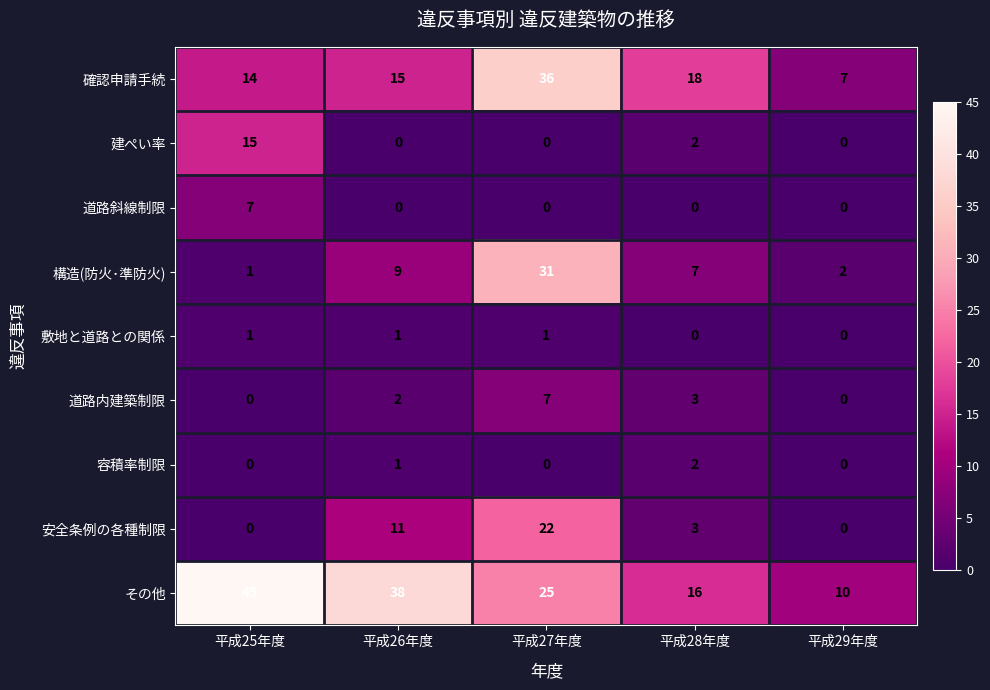

What is the sum of all 敷地と道路との関係 values?

3